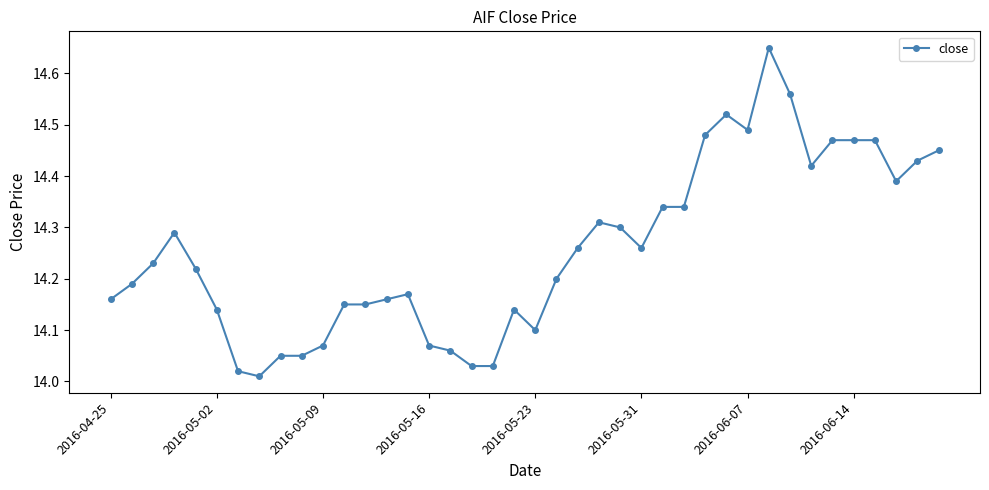

True or false: the data has more than 2 interior local peaks.

True